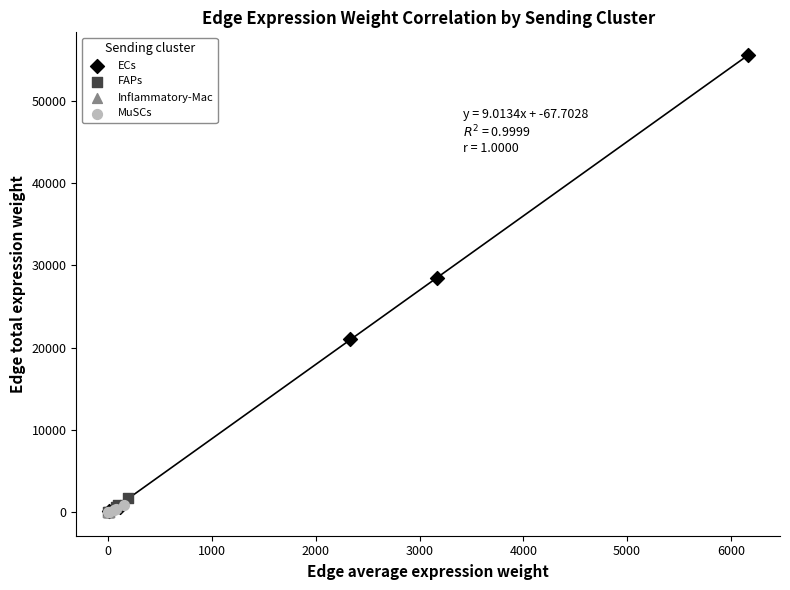

Which series contains the highest Y value?

ECs